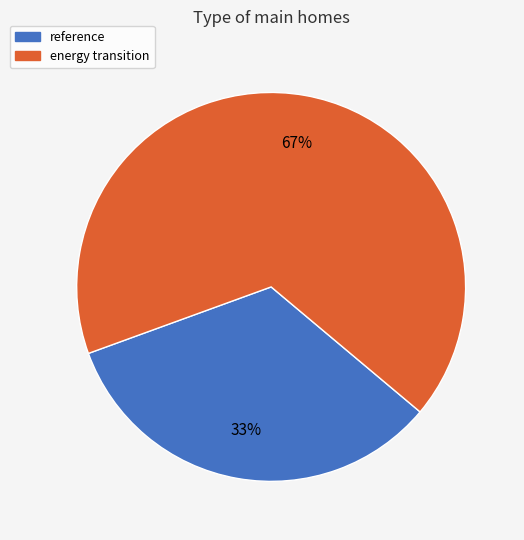

Rank the categories by value from lowest to highest.

reference, energy transition